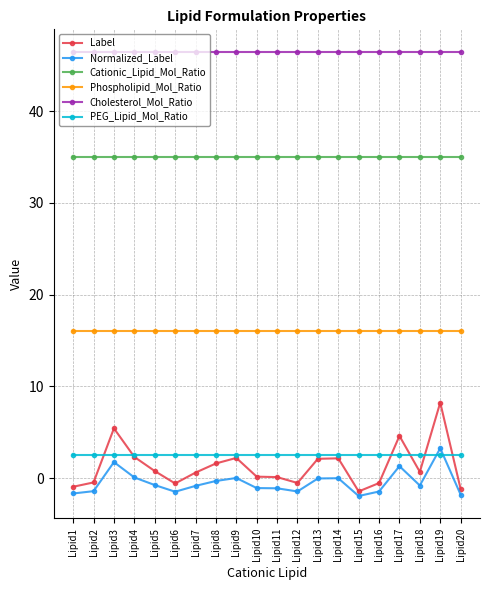

What is the total value across all series at Lipid16?

98.0